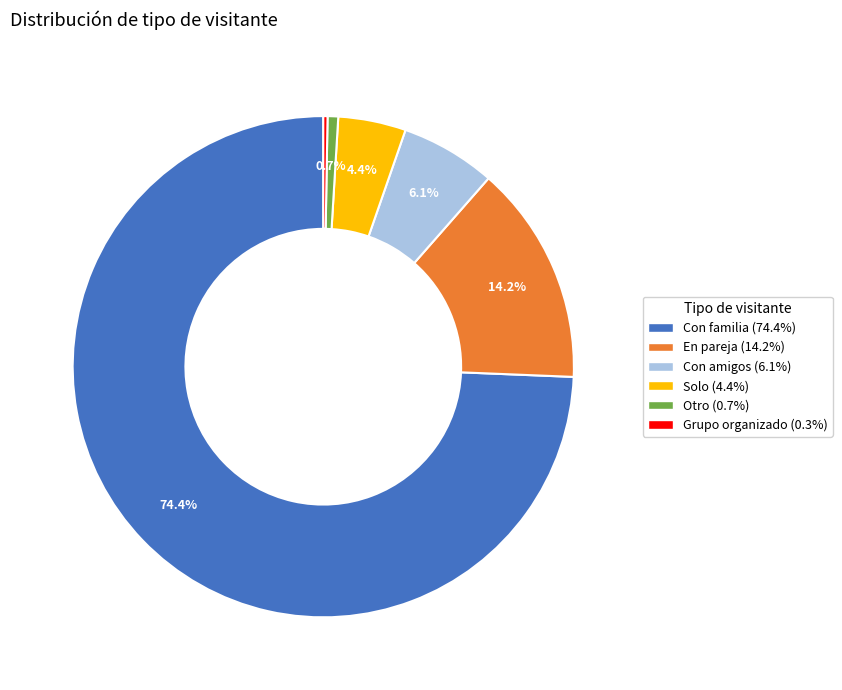

To the nearest percent, what percentage of the pie is Otro?

1%